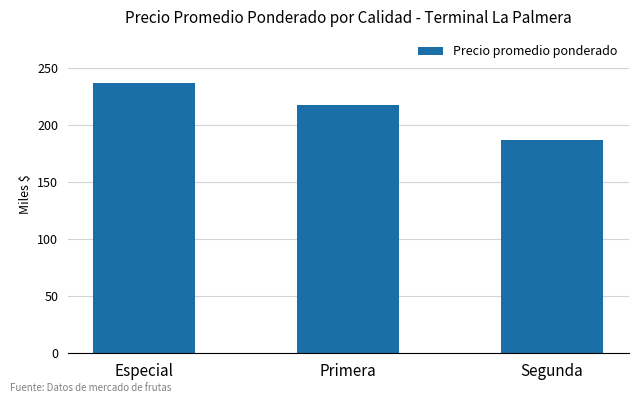

List the labels in order of value, largest first.

Especial, Primera, Segunda